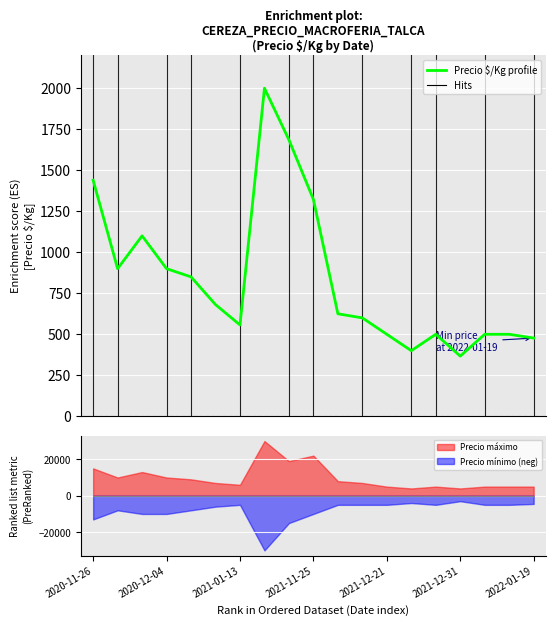

The chart shows a value of 1685 at 8. True or false?

True